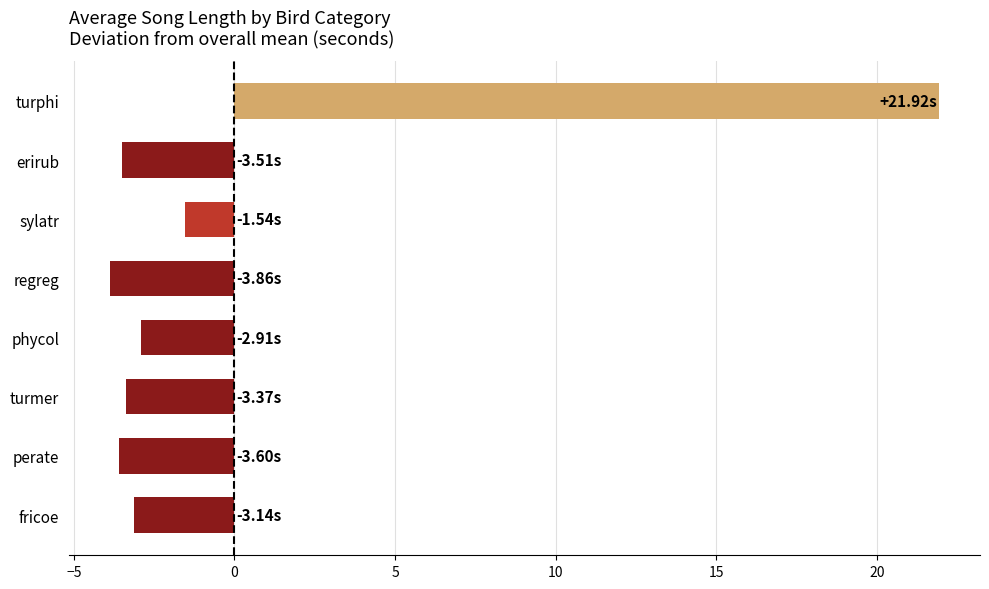

What is the smallest value displayed?

-3.9